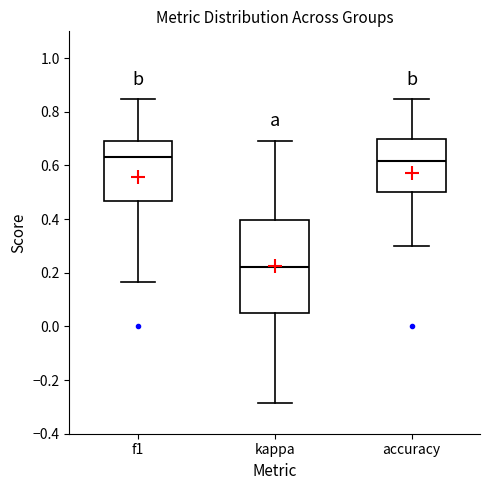

Where does the upper whisker of the box for kappa end on the y-axis? The values are not printed on the chart, so give them approximately, as read against the axis.

0.70